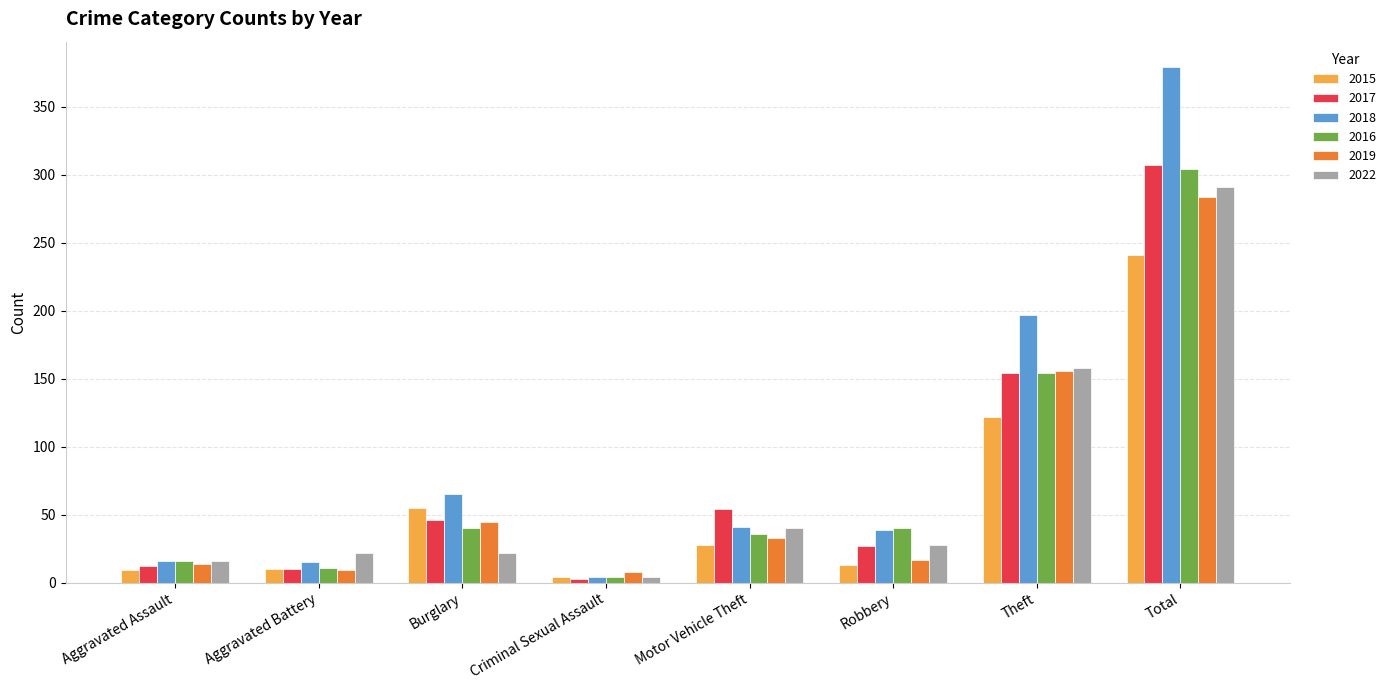

Which series changed the most between Aggravated Battery and Criminal Sexual Assault?

2022